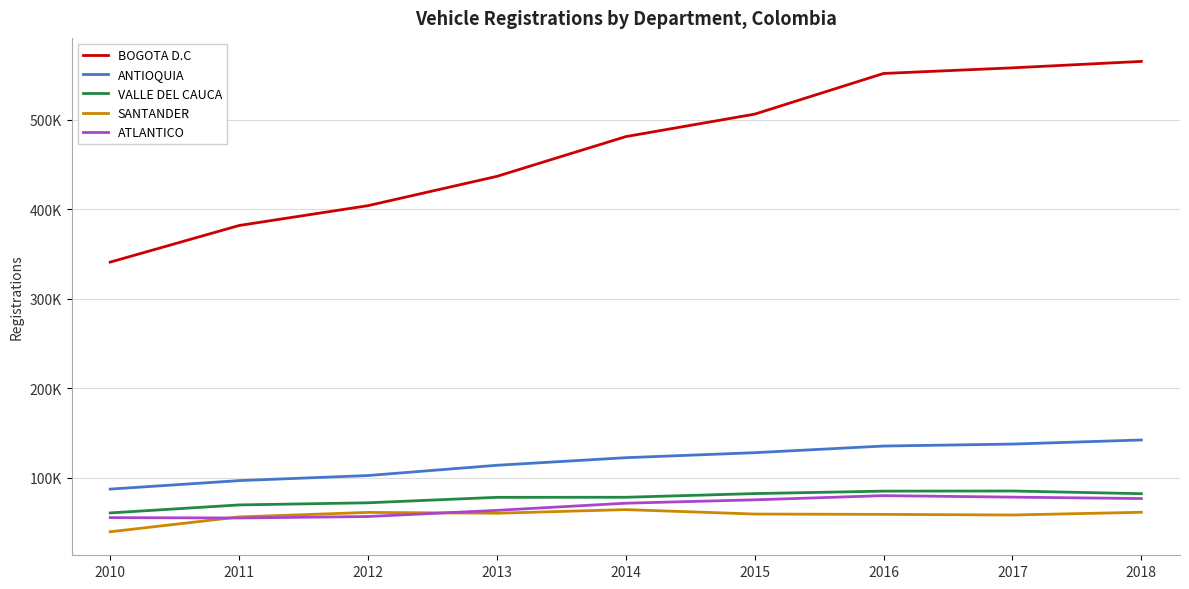

Rank the categories by ANTIOQUIA value from highest to lowest.

2018, 2017, 2016, 2015, 2014, 2013, 2012, 2011, 2010